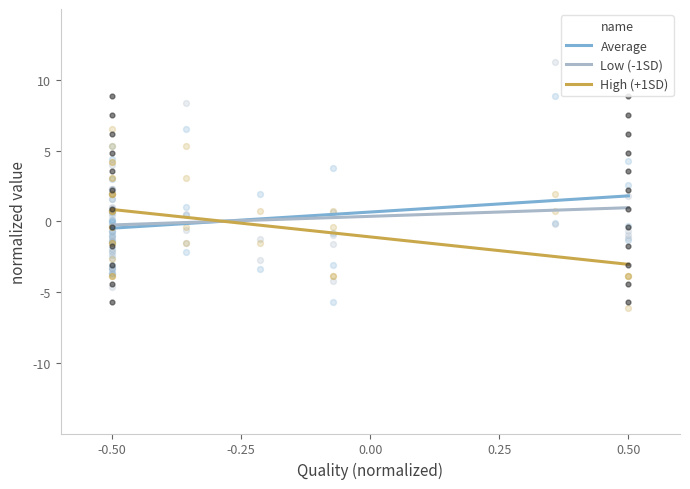

At which category is the sum across all series the highest?

-0.50